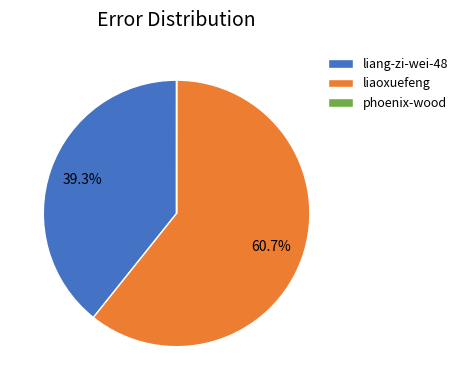

Is there any slice that represents more than half of the pie?

Yes